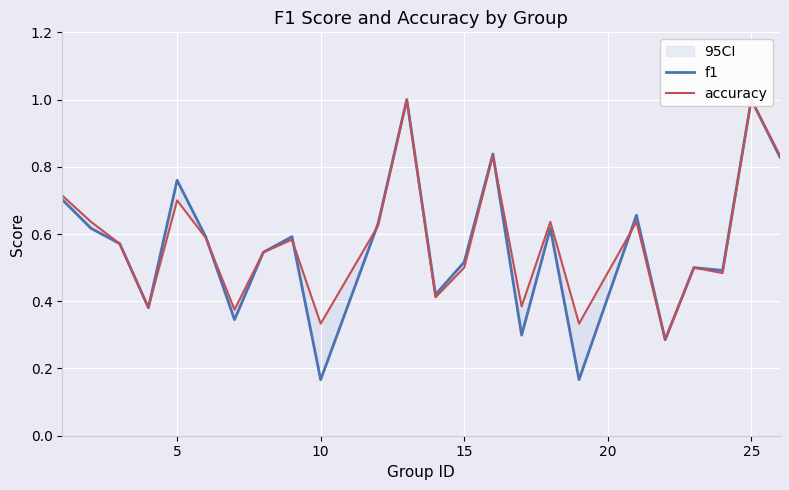

At how many categories does at least one series exceed 0?

24